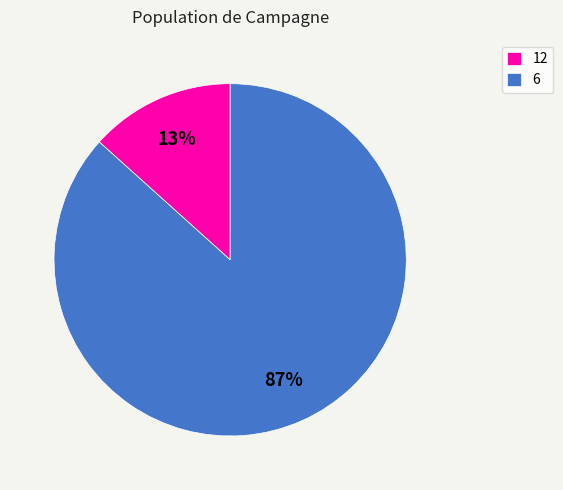

Is 12 the majority of the pie?

No